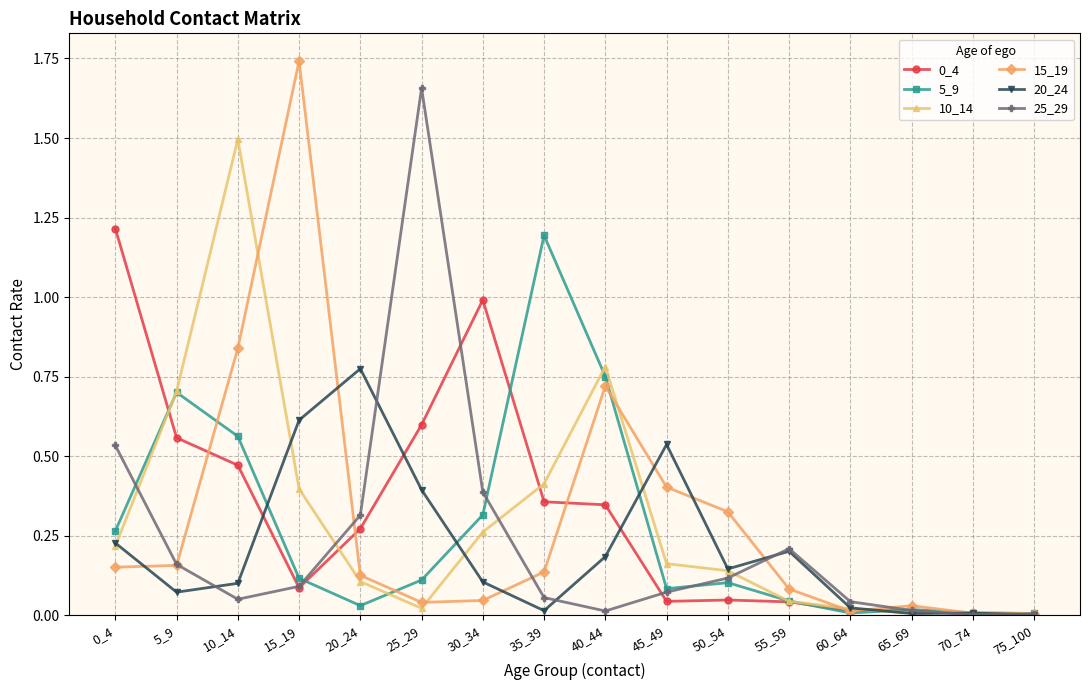

Is the value of 10_14 at 35_39 greater than the value of 20_24 at 10_14?

Yes